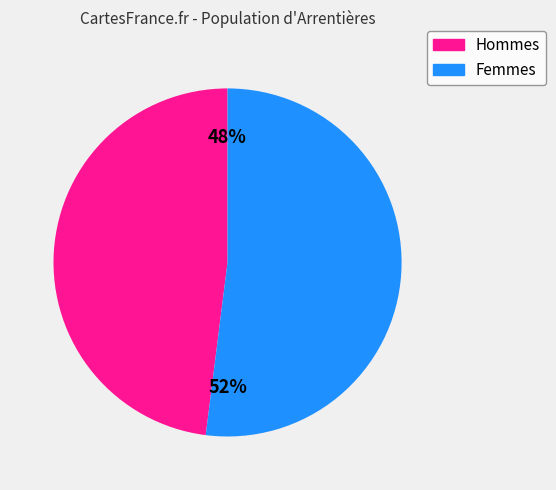

To the nearest percent, what is the difference between the largest and smallest slice percentages?

4%